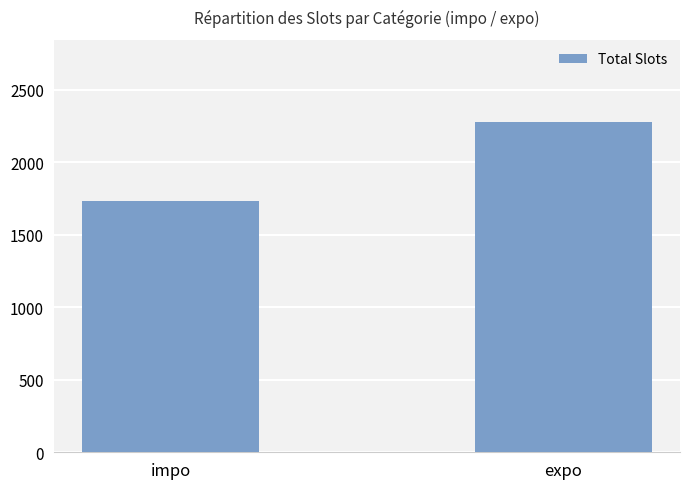

What is the smallest value displayed?

1730